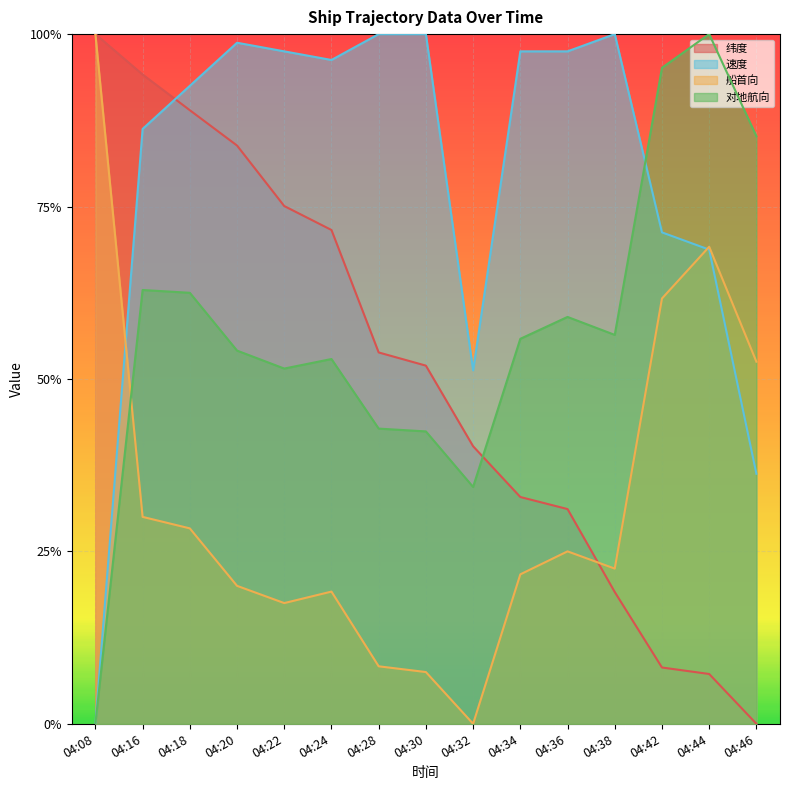

At which category is the sum across all series the highest?

04:16